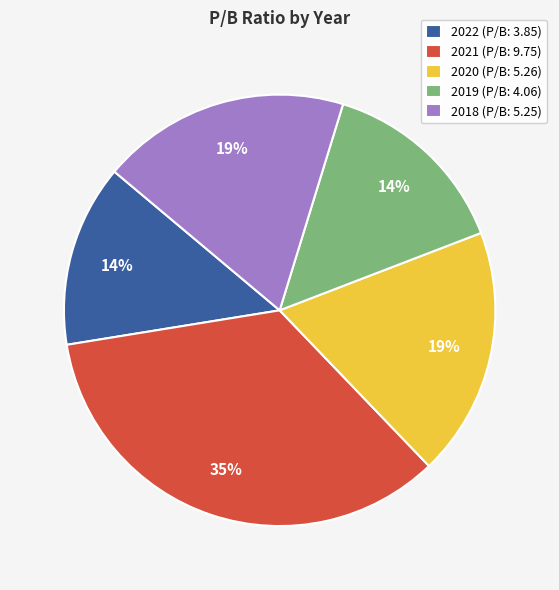

Count the number of slices in the pie.

5